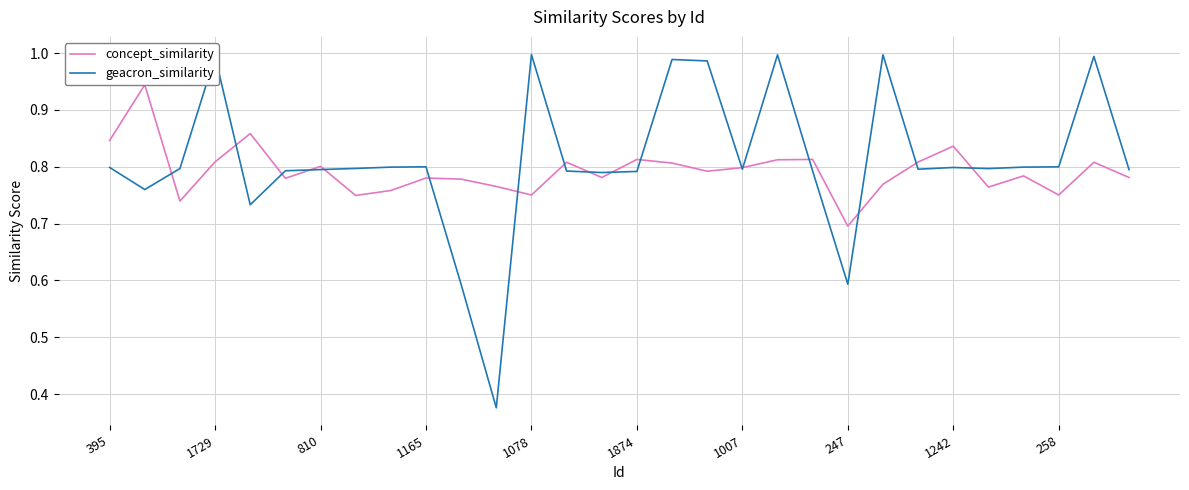

How many intersections are there between concept_similarity and geacron_similarity?

17